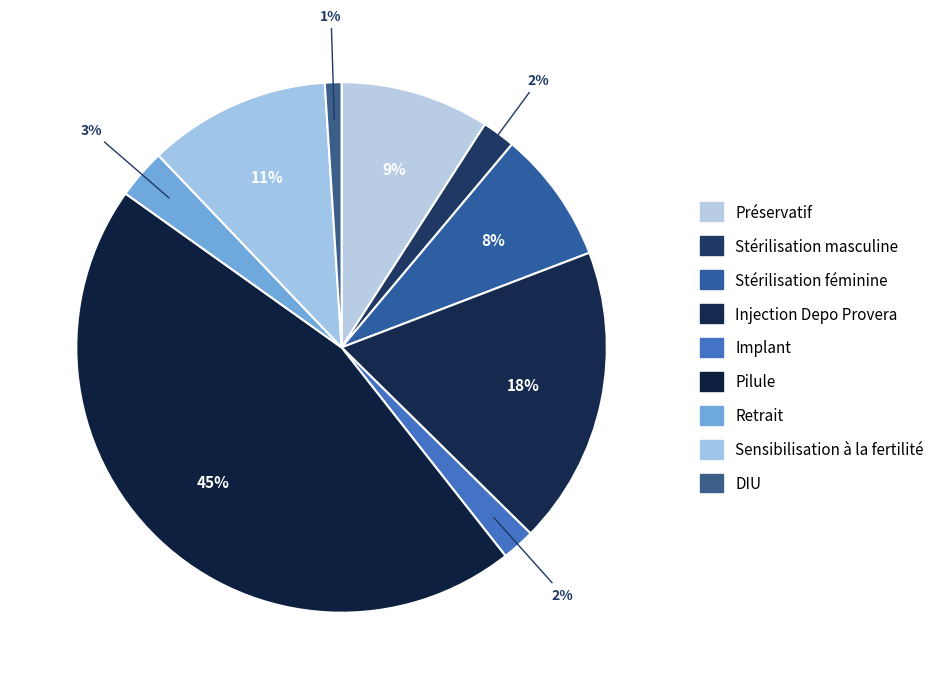

True or false: Implant accounts for 1% of the total.

False